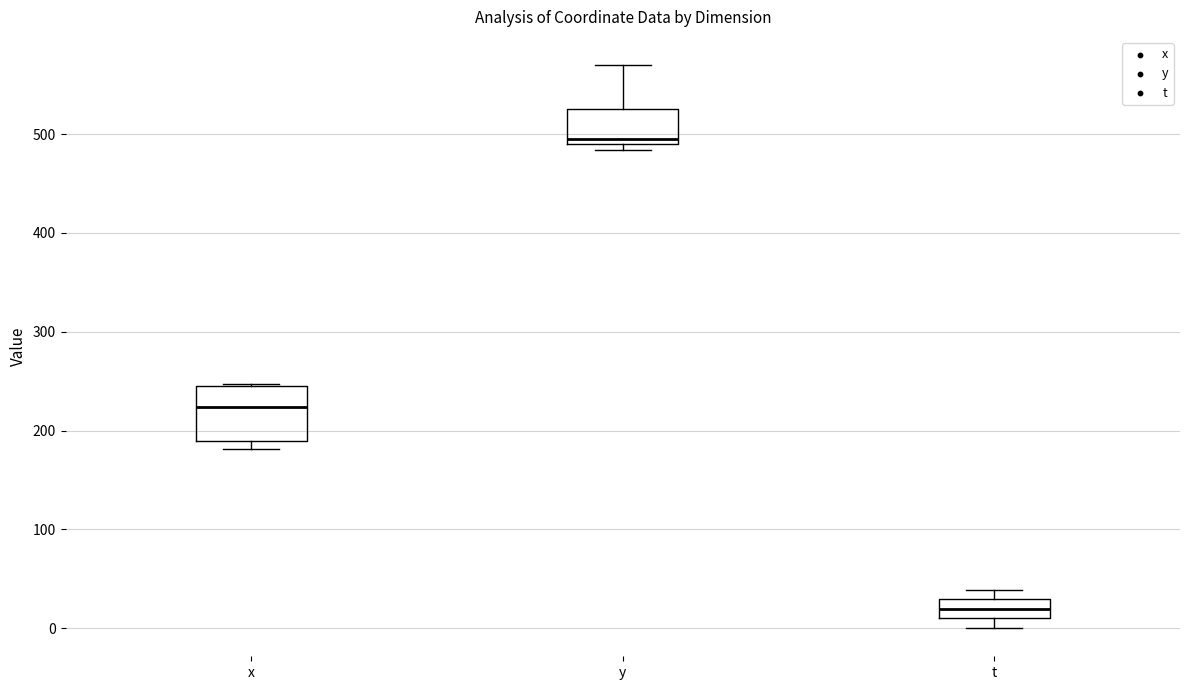

Reading left to right, read every box against the y-axis: the position of its median line, the range the box covers, and the ends of its whiskers. The values are not printed on the chart, so give them approximately, as read against the axis.

x: median 220, box 190 to 250, whiskers 180 to 250
y: median 500, box 490 to 530, whiskers 480 to 570
t: median 20, box 10 to 30, whiskers 0 to 40